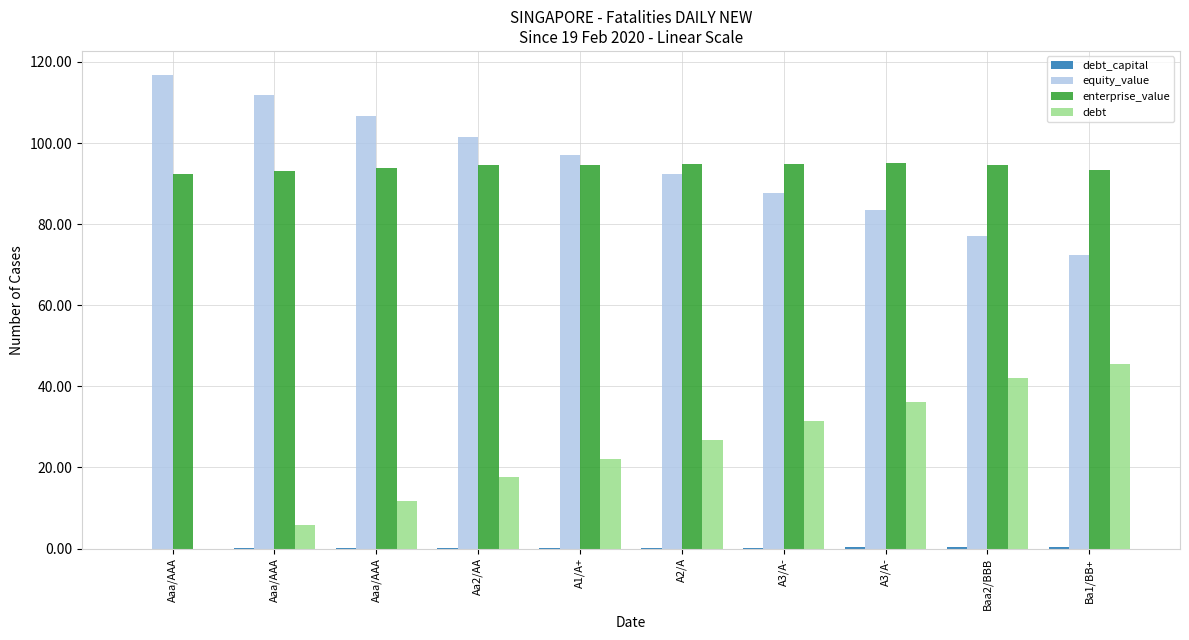

Reading right to left, what are all the values shown in this chart?

debt_capital: Ba1/BB+=0.4	Baa2/BBB=0.4	A3/A-=0.3	A3/A-=0.3	A2/A=0.2	A1/A+=0.2	Aa2/AA=0.1	Aaa/AAA=0.1	Aaa/AAA=0.1	Aaa/AAA=0.0
equity_value: Ba1/BB+=72.3	Baa2/BBB=77.0	A3/A-=83.4	A3/A-=87.7	A2/A=92.4	A1/A+=96.9	Aa2/AA=101.6	Aaa/AAA=106.8	Aaa/AAA=111.8	Aaa/AAA=116.9
enterprise_value: Ba1/BB+=93.4	Baa2/BBB=94.5	A3/A-=95.2	A3/A-=94.8	A2/A=94.8	A1/A+=94.7	Aa2/AA=94.6	Aaa/AAA=94.0	Aaa/AAA=93.2	Aaa/AAA=92.4
debt: Ba1/BB+=45.6	Baa2/BBB=42.1	A3/A-=36.2	A3/A-=31.6	A2/A=26.9	A1/A+=22.2	Aa2/AA=17.5	Aaa/AAA=11.7	Aaa/AAA=5.8	Aaa/AAA=0.0